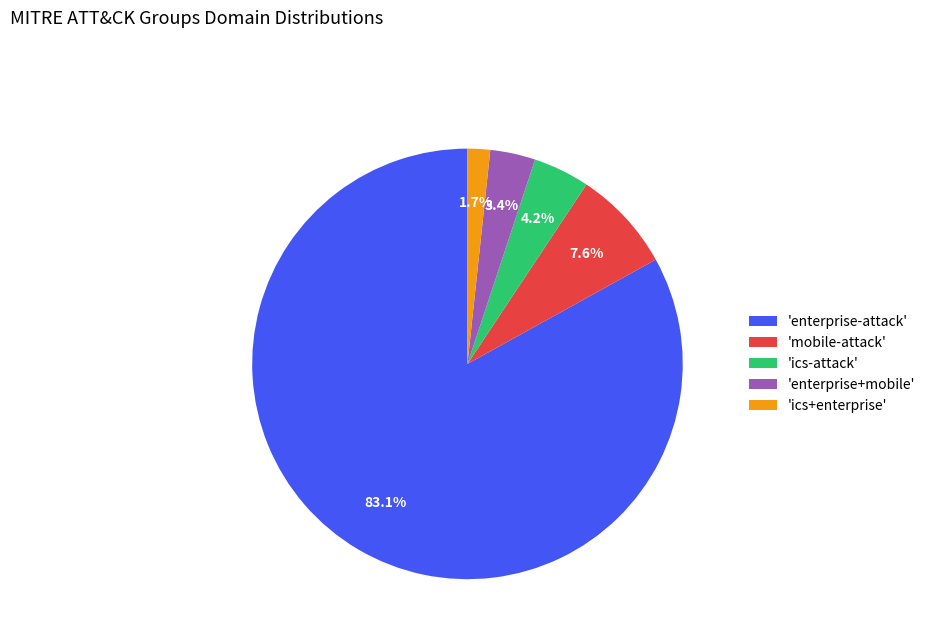

Rank the categories by value from lowest to highest.

'ics+enterprise', 'enterprise+mobile', 'ics-attack', 'mobile-attack', 'enterprise-attack'